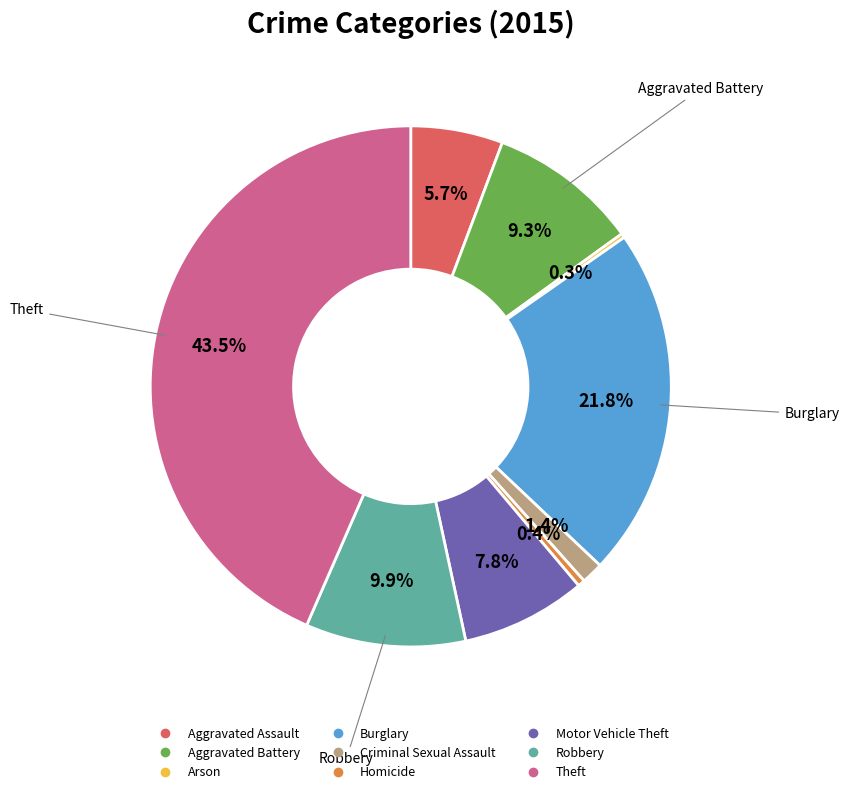

What percentage is NOT represented by Theft?

56.5%